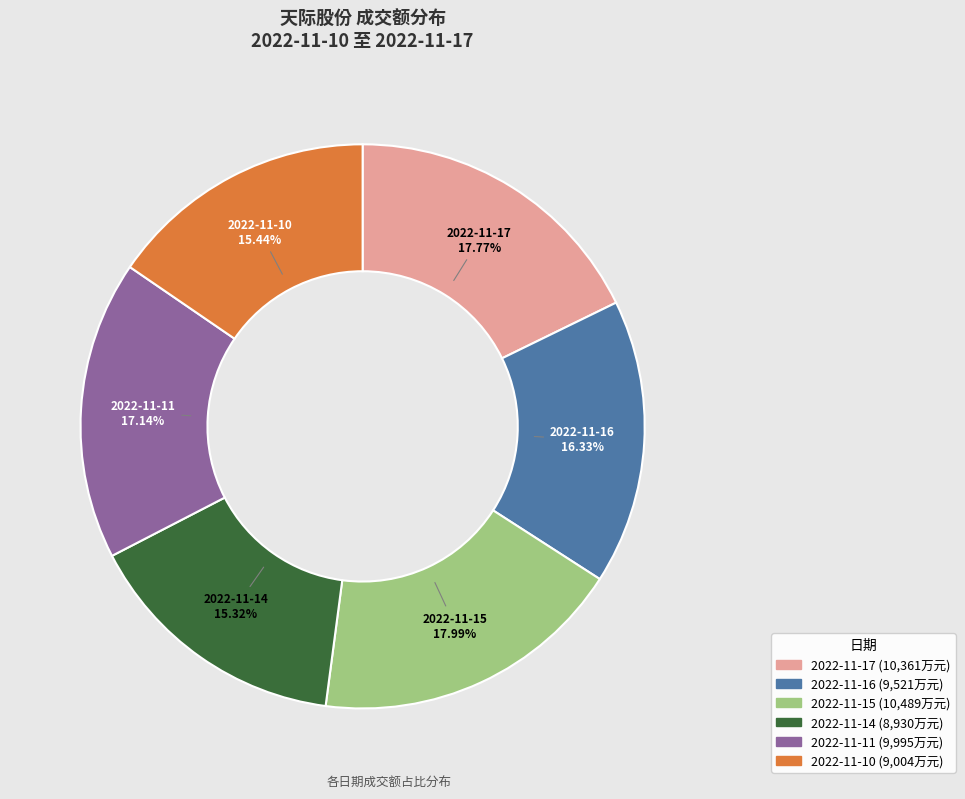

How many segments does this pie chart have?

6